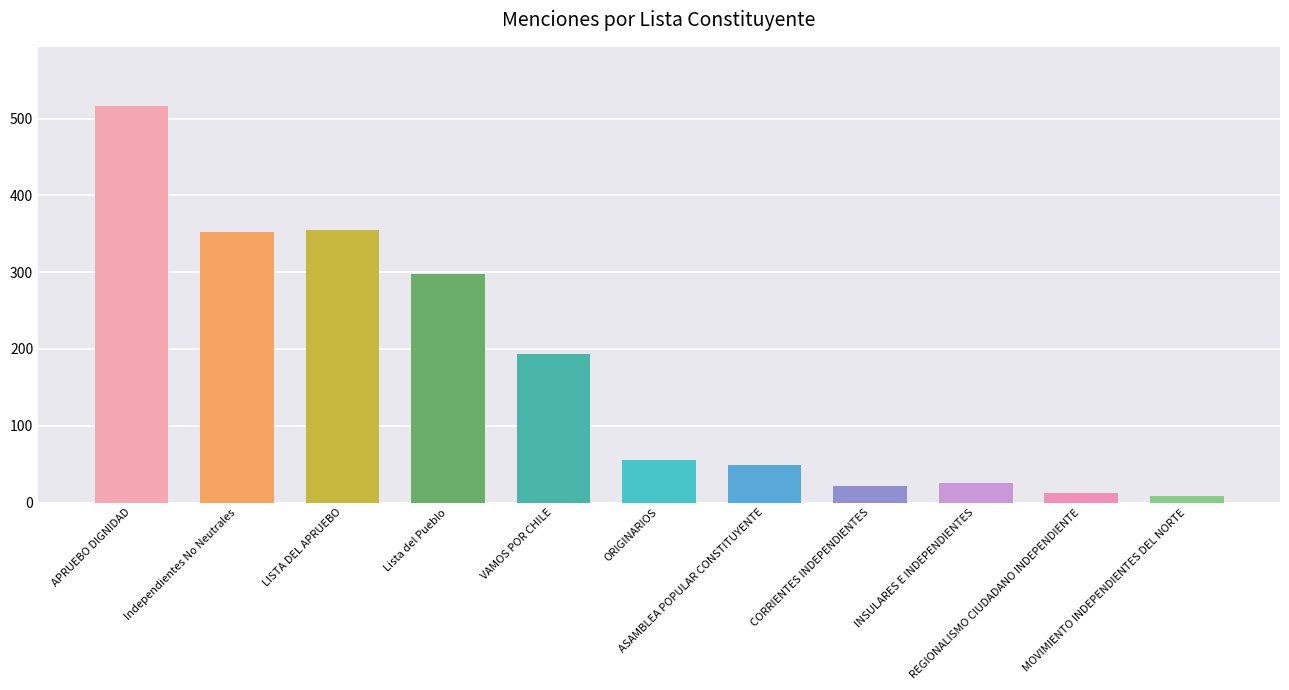

What is the difference between the maximum and minimum values?

508